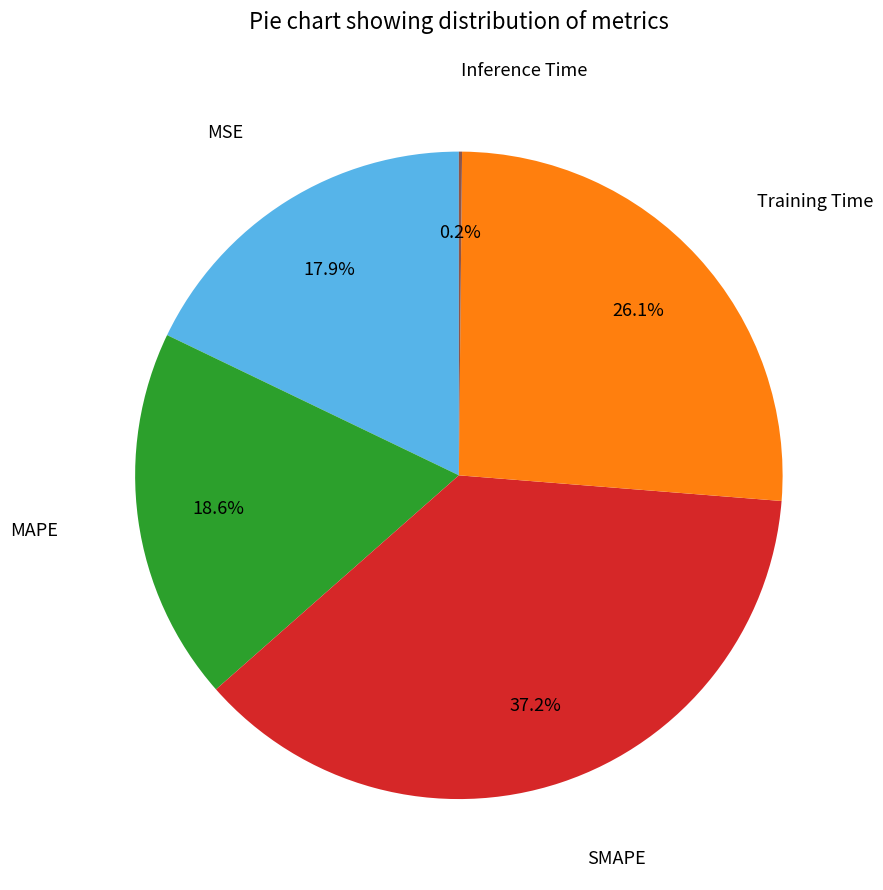

Is there a majority slice in this chart?

No